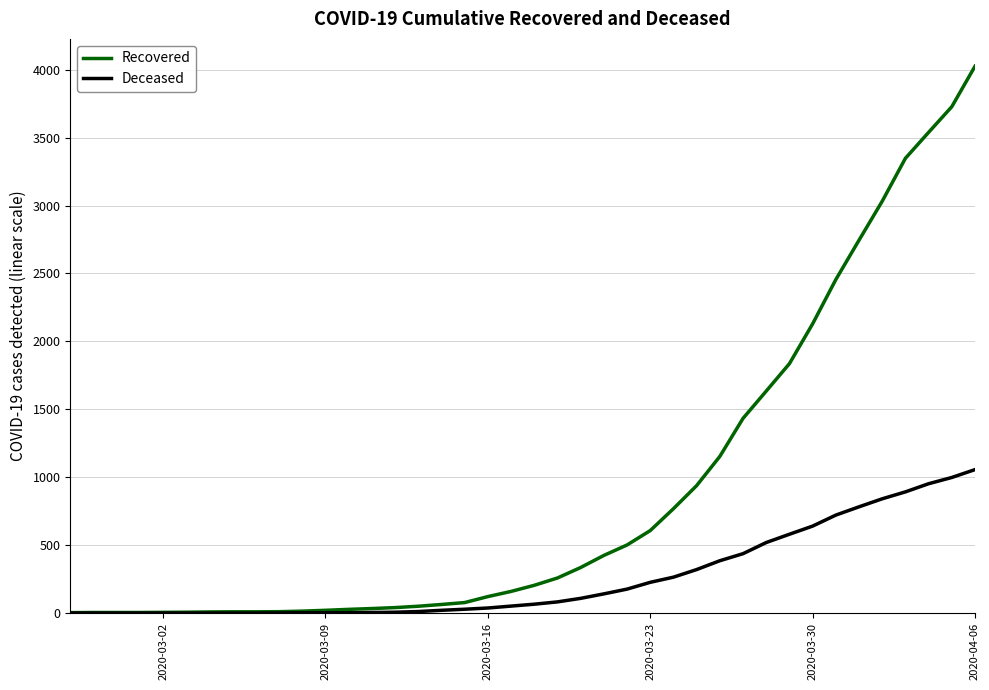

What is the greatest value displayed?

4026